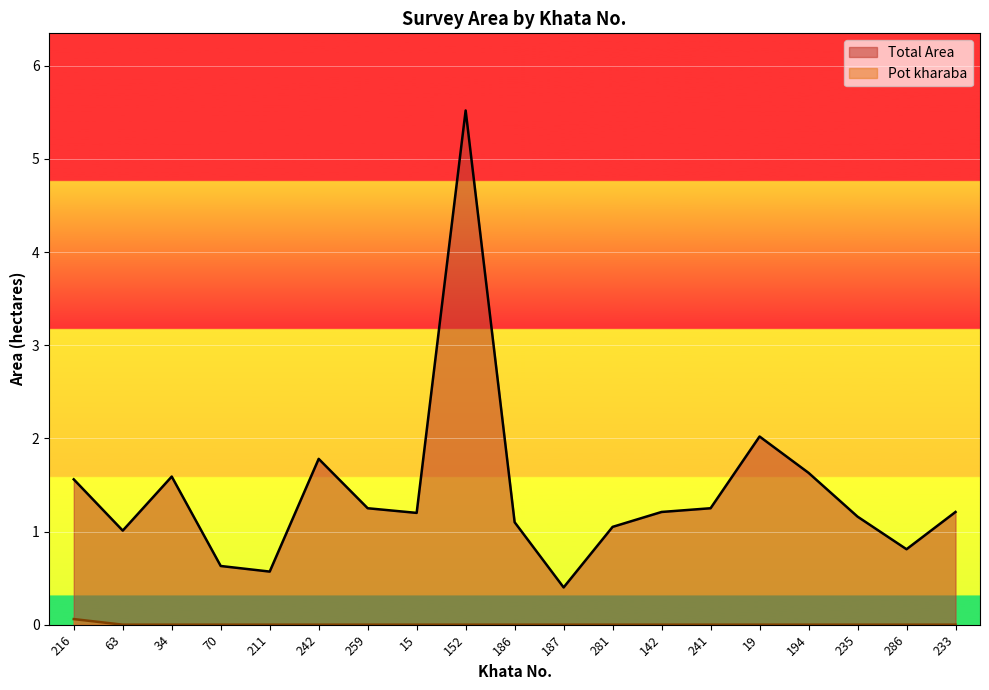

What is the value of the Total Area point at the 4th from the left?

0.6